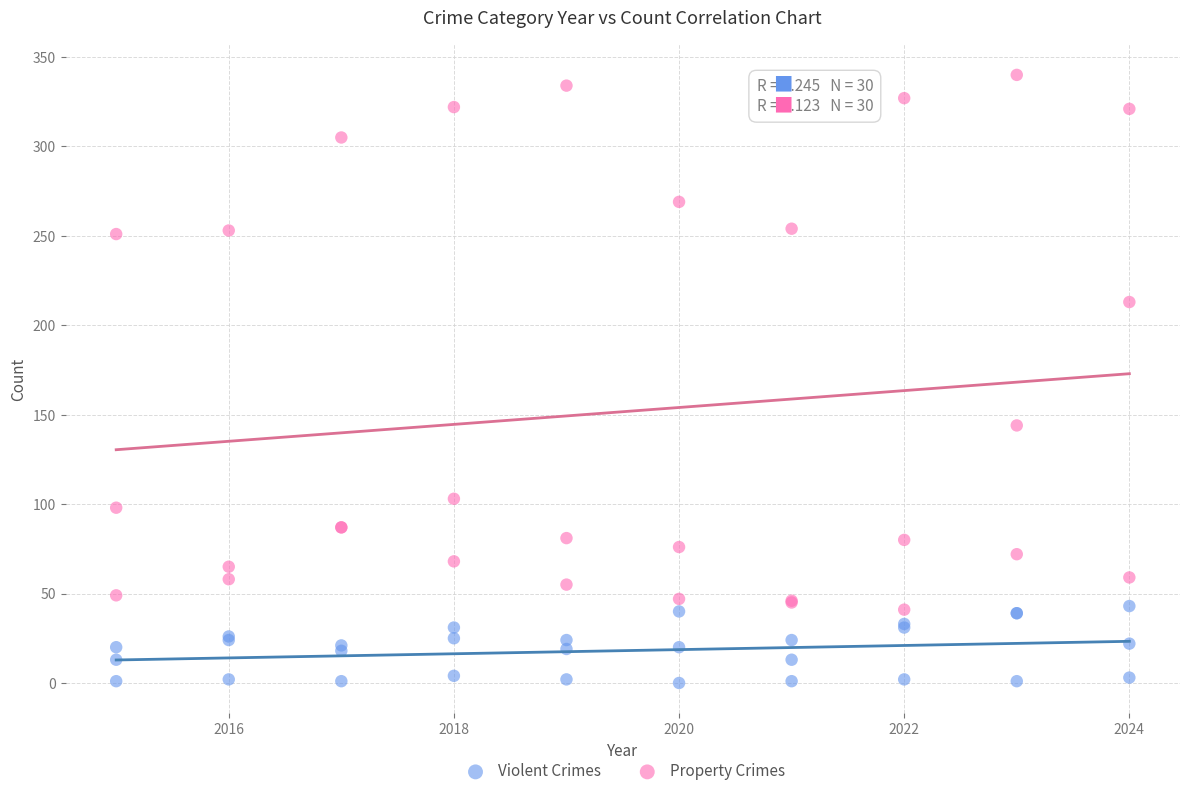

In the Property Crimes series, what Y value is closest to 190?

213